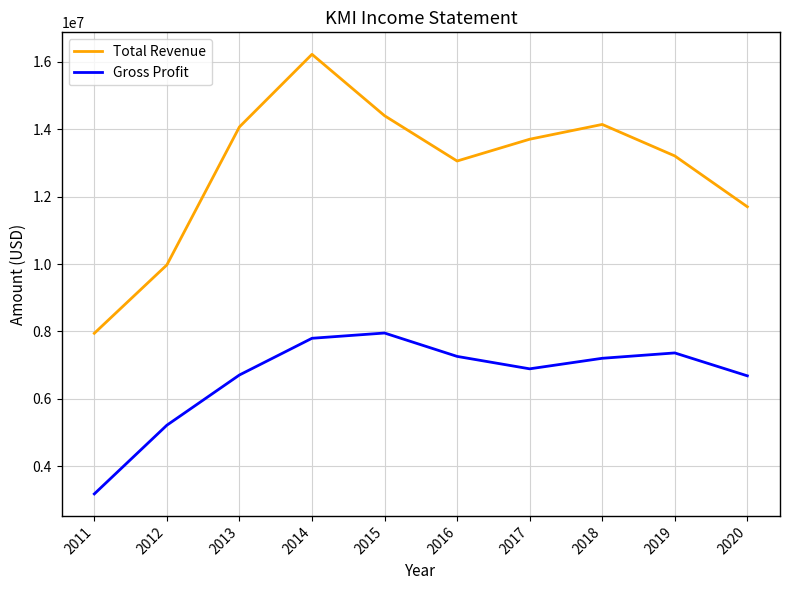

Between 2018 and 2019, which series saw the biggest shift?

Total Revenue